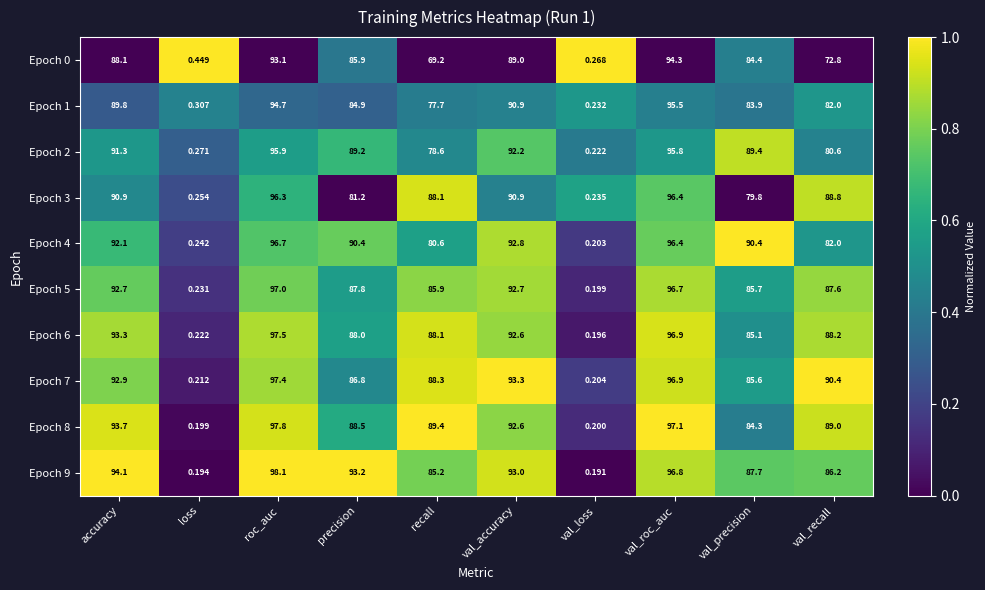

At which category is the sum across all series the highest?

roc_auc